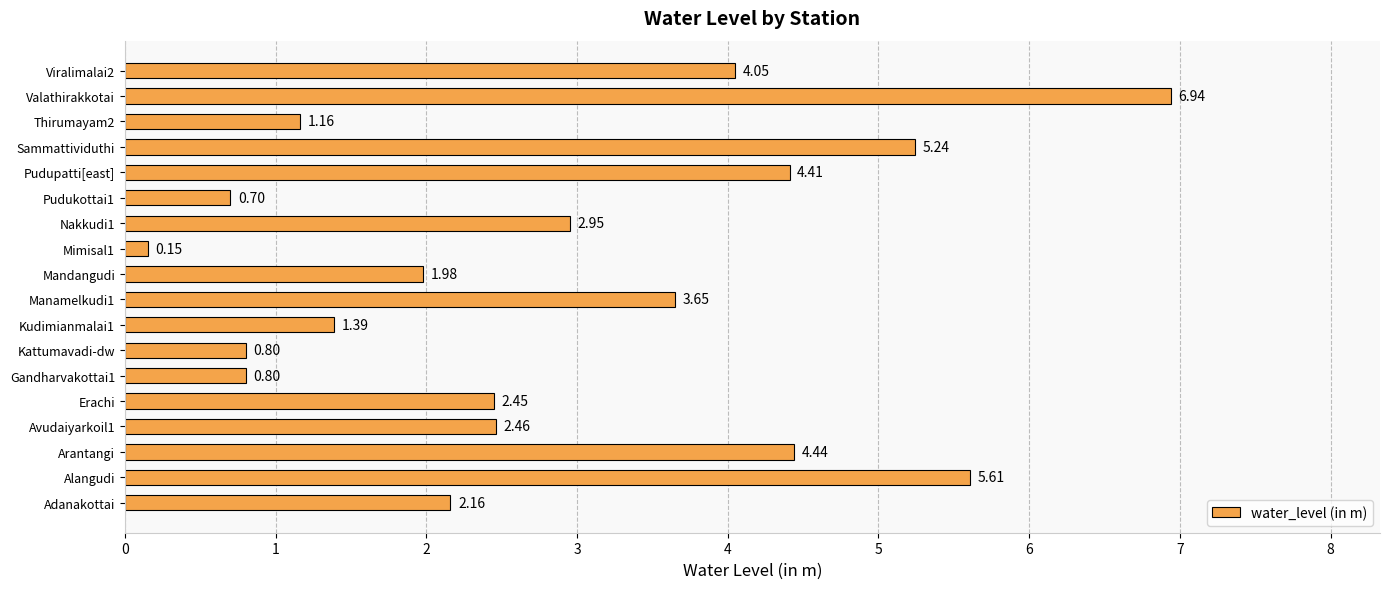

What is the change in value from Nakkudi1 to Viralimalai2?

+1.1